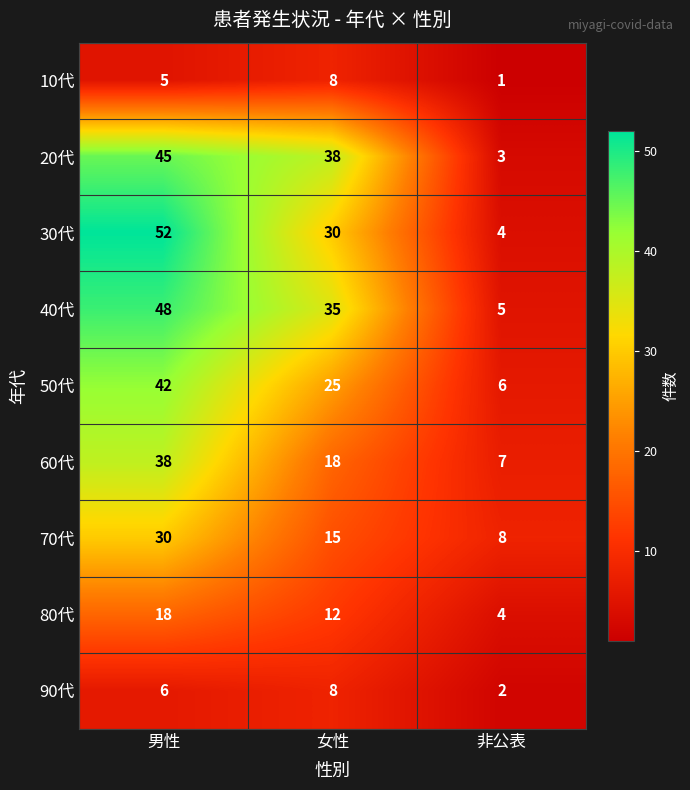

Reading left to right, list all the values displayed in this chart.

10代: 男性=5	女性=8	非公表=1
20代: 男性=45	女性=38	非公表=3
30代: 男性=52	女性=30	非公表=4
40代: 男性=48	女性=35	非公表=5
50代: 男性=42	女性=25	非公表=6
60代: 男性=38	女性=18	非公表=7
70代: 男性=30	女性=15	非公表=8
80代: 男性=18	女性=12	非公表=4
90代: 男性=6	女性=8	非公表=2